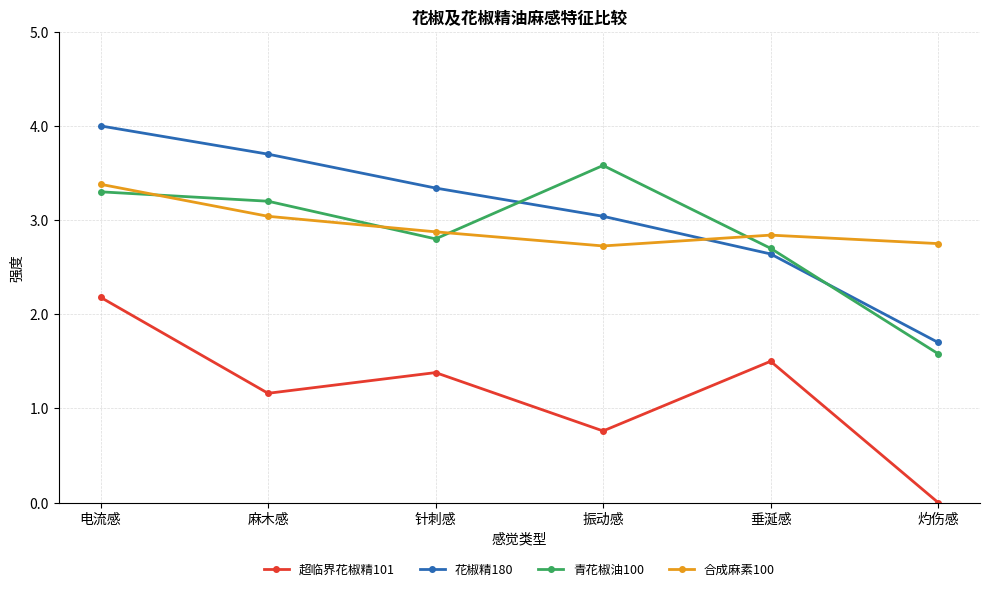

How many lines are shown in the chart?

4